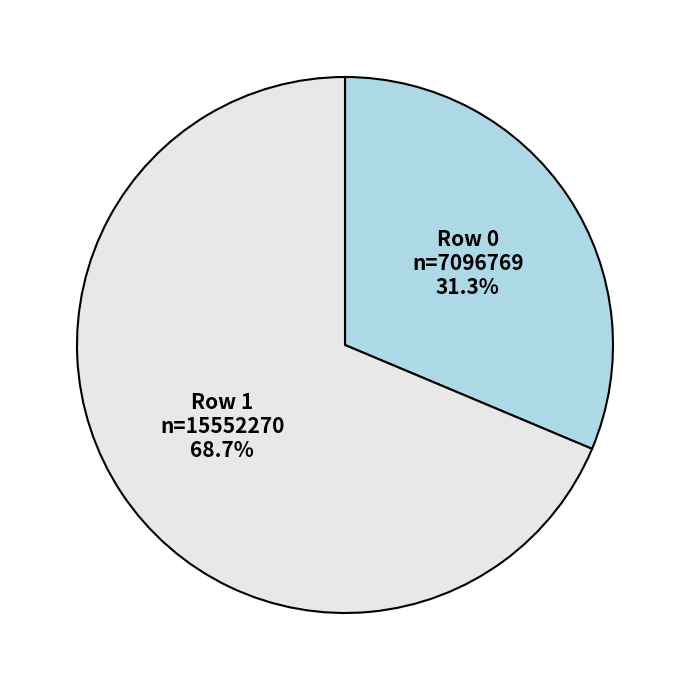

How much of the chart is everything except Row 0 n=7096769 31.3%?

68.7%